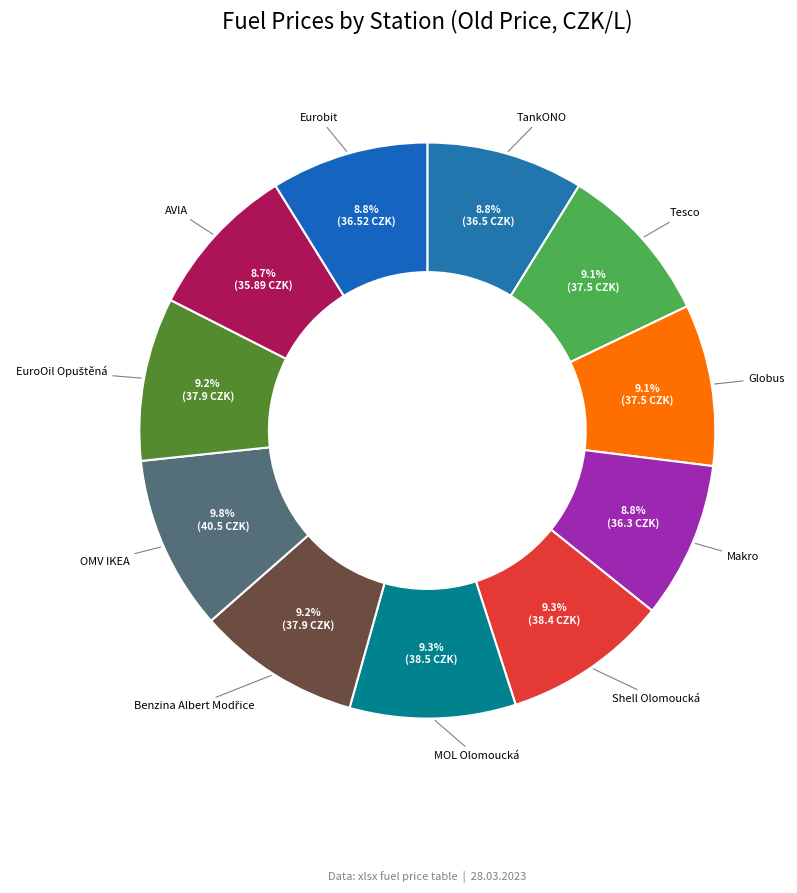

Which has a higher value, OMV IKEA or Tesco?

OMV IKEA